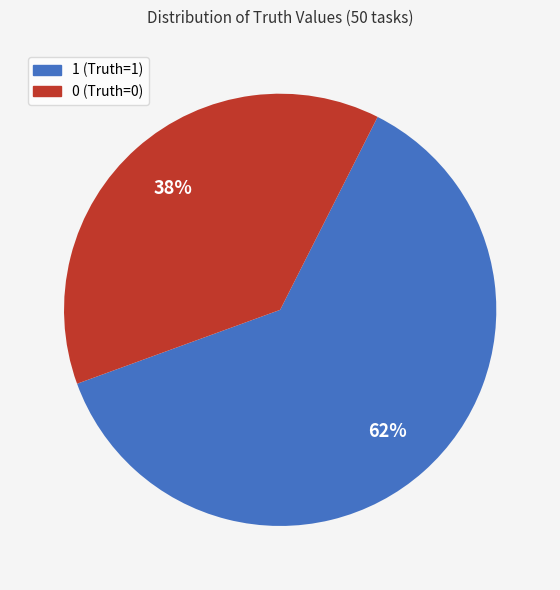

What is the largest slice in the pie chart?

1 (Truth=1)